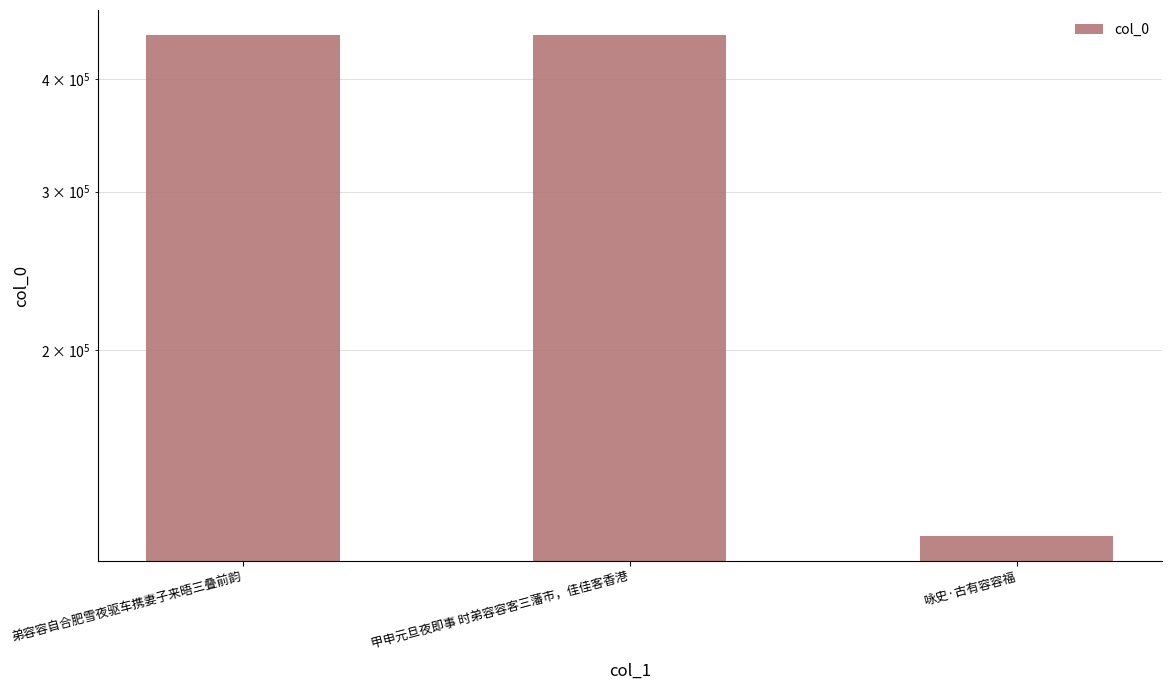

What is the maximum value shown in the chart?

447764